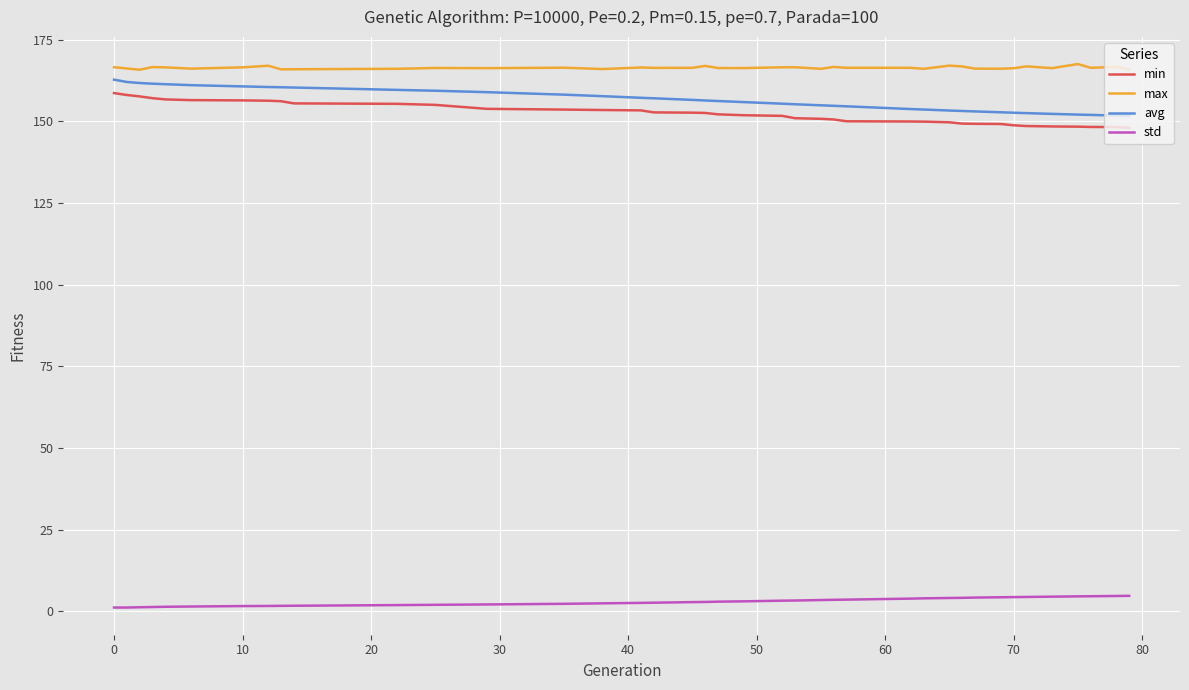

Does the chart have visible grid lines?

Yes